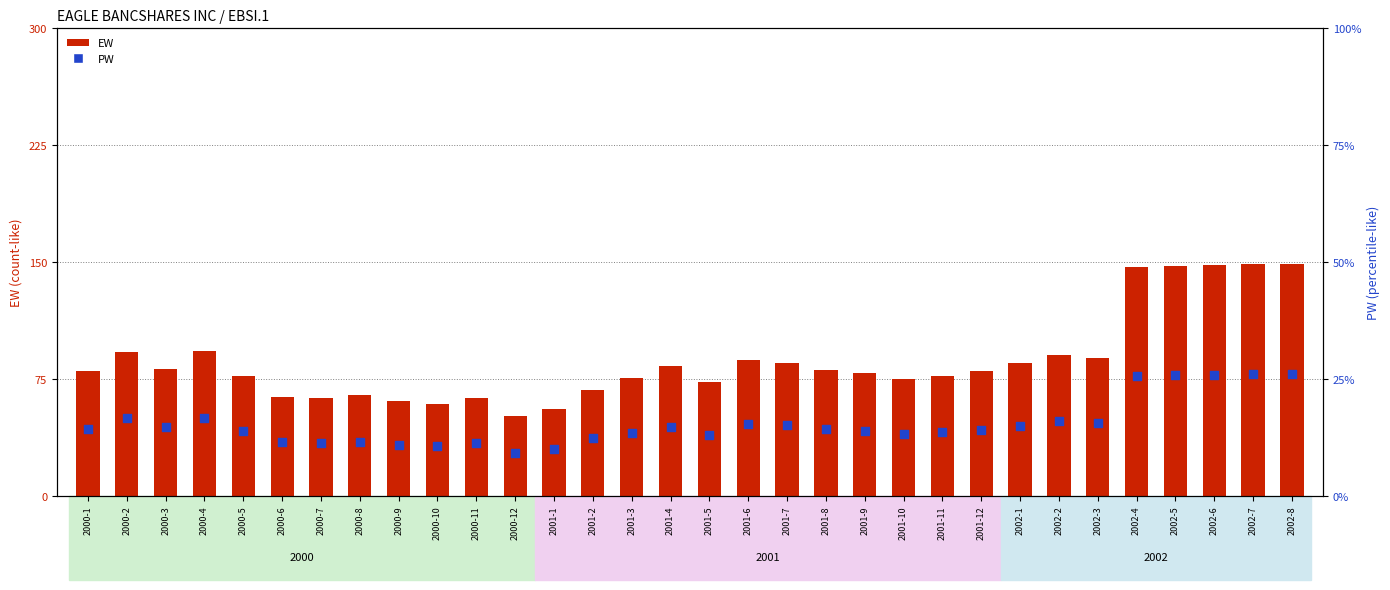

At which category is the sum across all series the highest?

2002-8